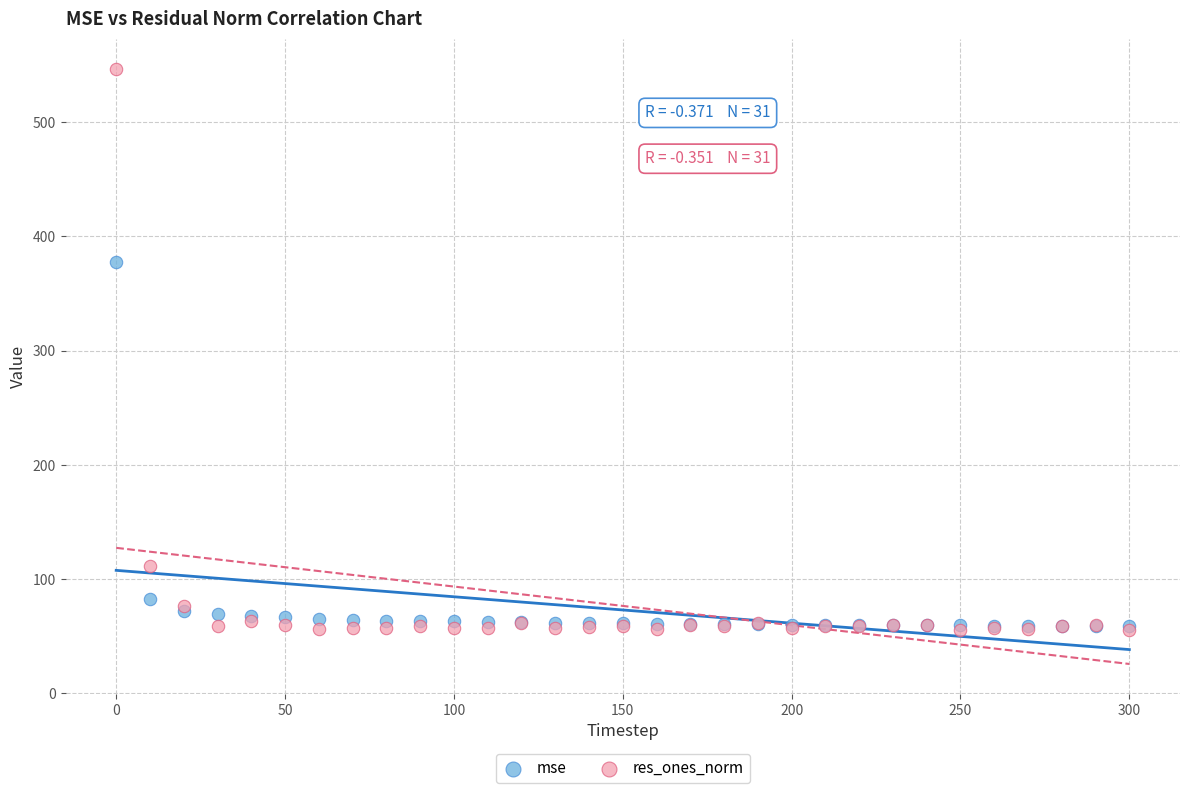

In the mse series, what Y value is closest to 218?

82.8